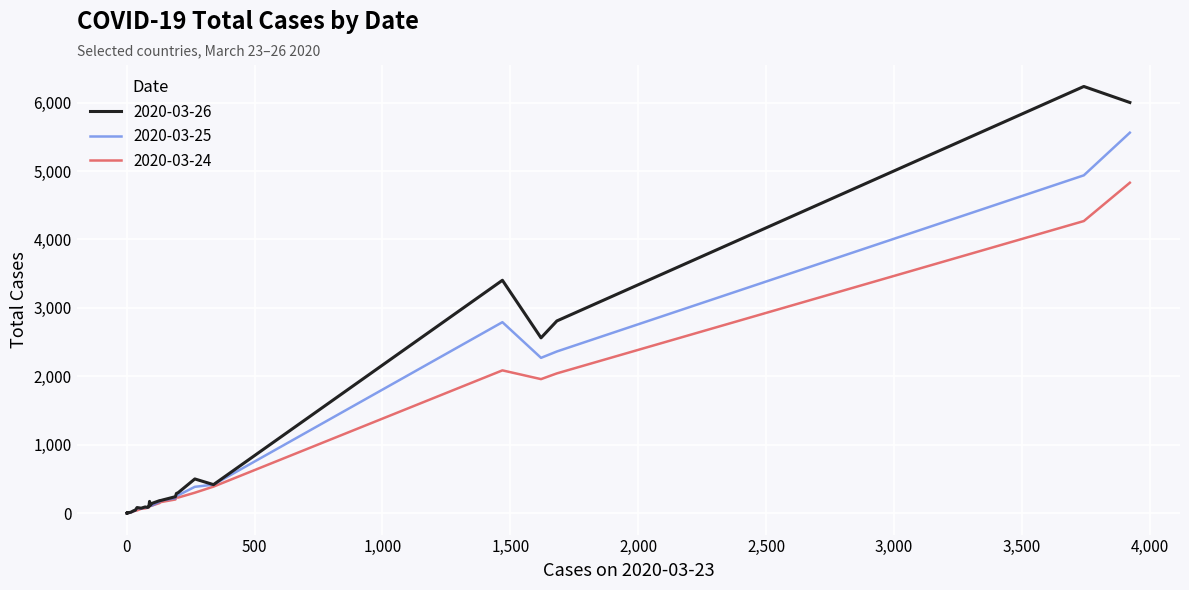

The value of 2020-03-26 at Canada is 3404. True or false?

True